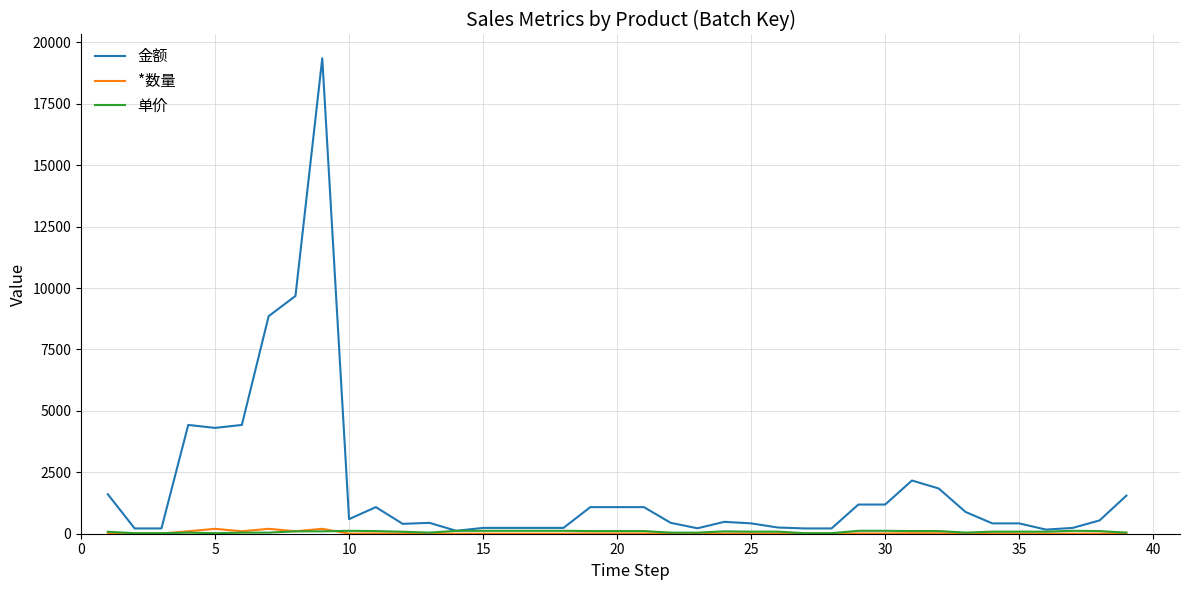

Which series has the widest spread of values?

金额